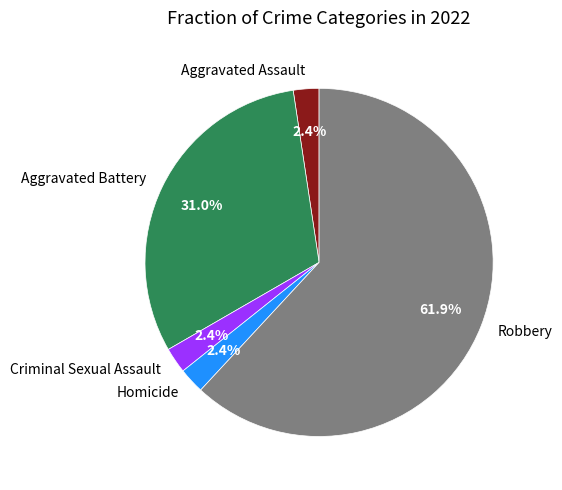

To the nearest percent, what portion does Robbery represent?

62%